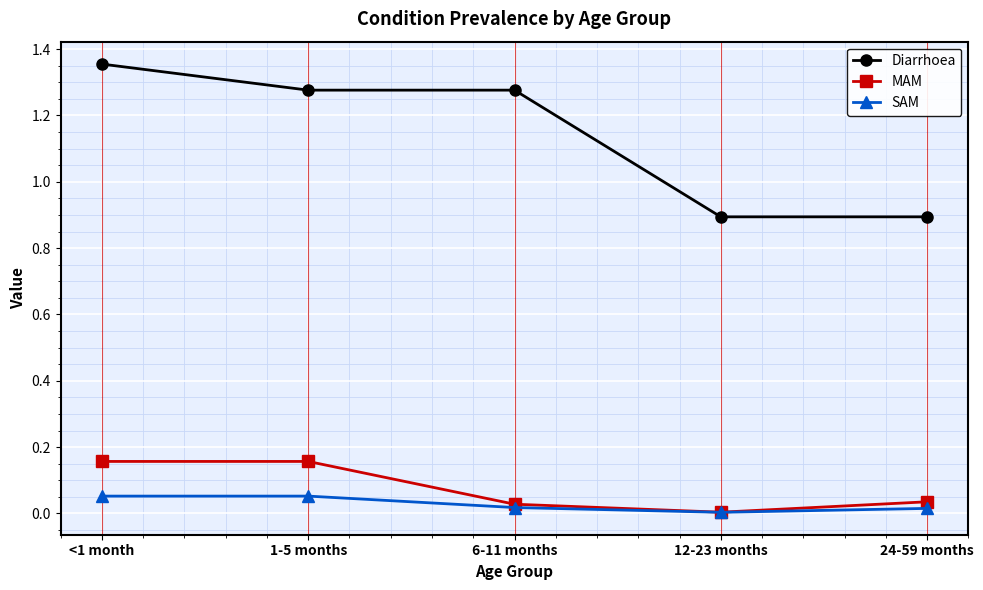

Does the chart display data point markers on the line(s)?

Yes